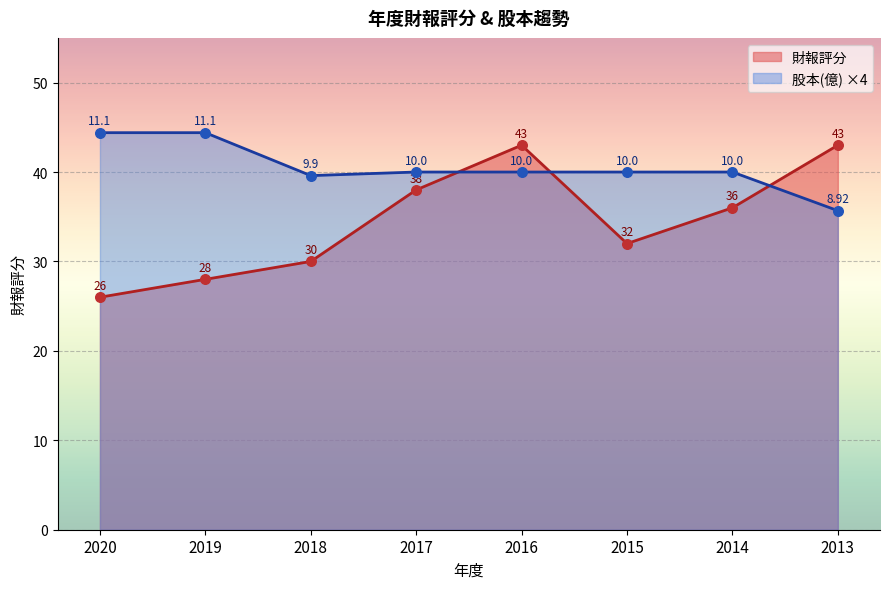

At how many categories does at least one series exceed 30?

8